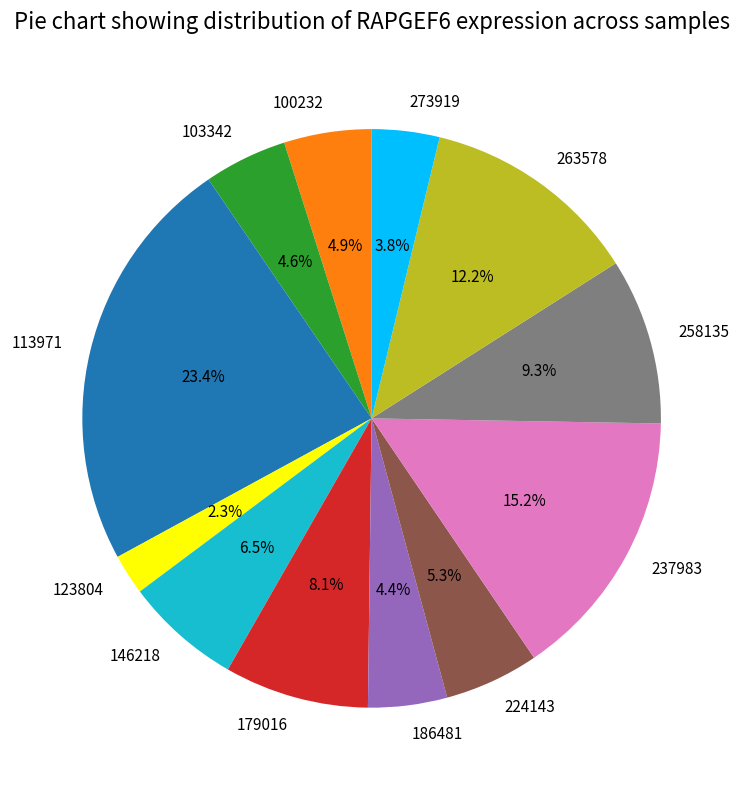

Which category has the smallest portion of the pie?

123804